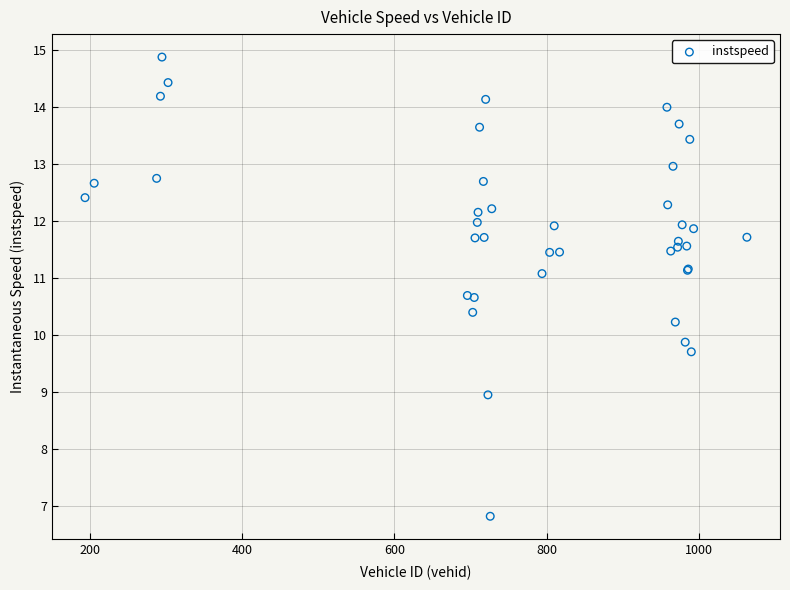

What Y value in the scatter plot is closest to 10?

9.9